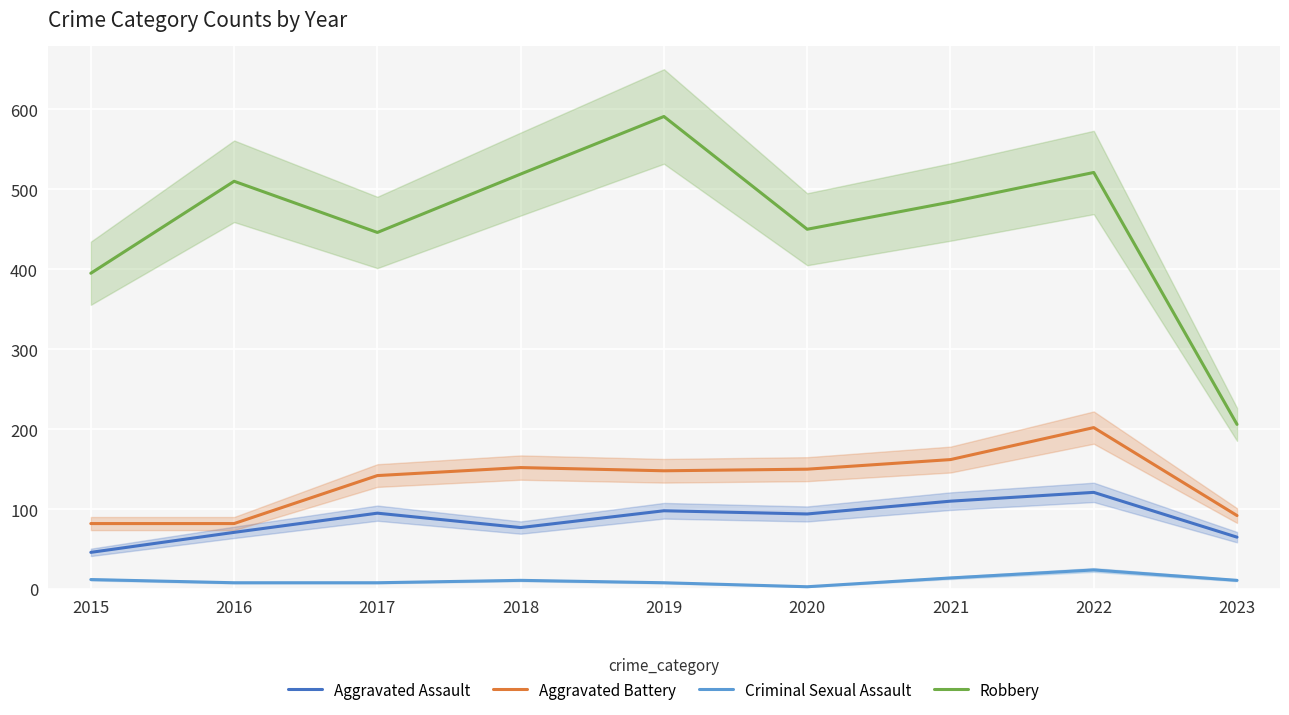

At how many categories does at least one series exceed 73?

9